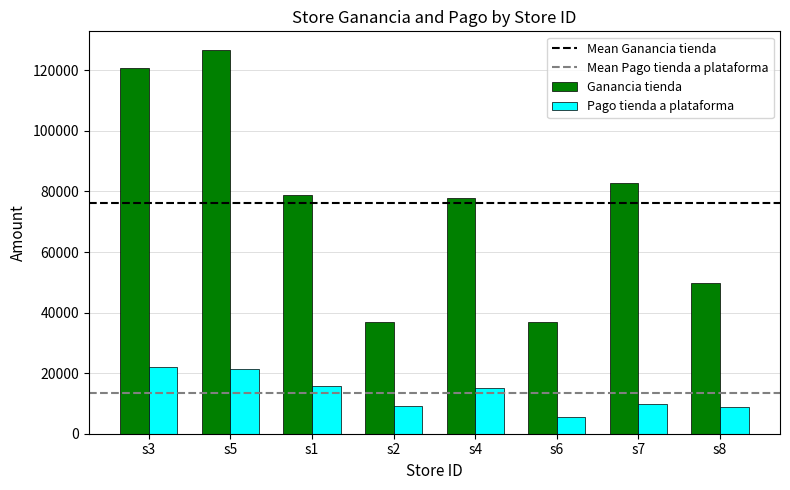

The value of Pago tienda a plataforma at s3 is 5718.2. True or false?

False